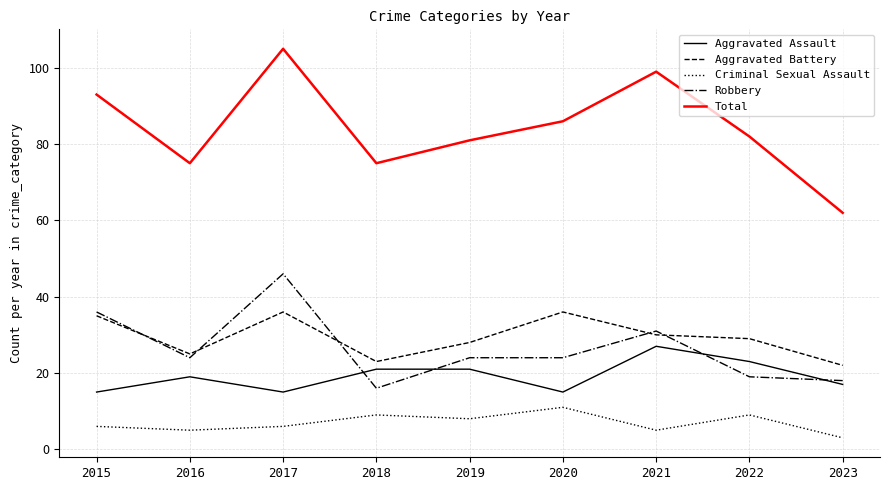

What is the lowest value of the Aggravated Assault series?

15